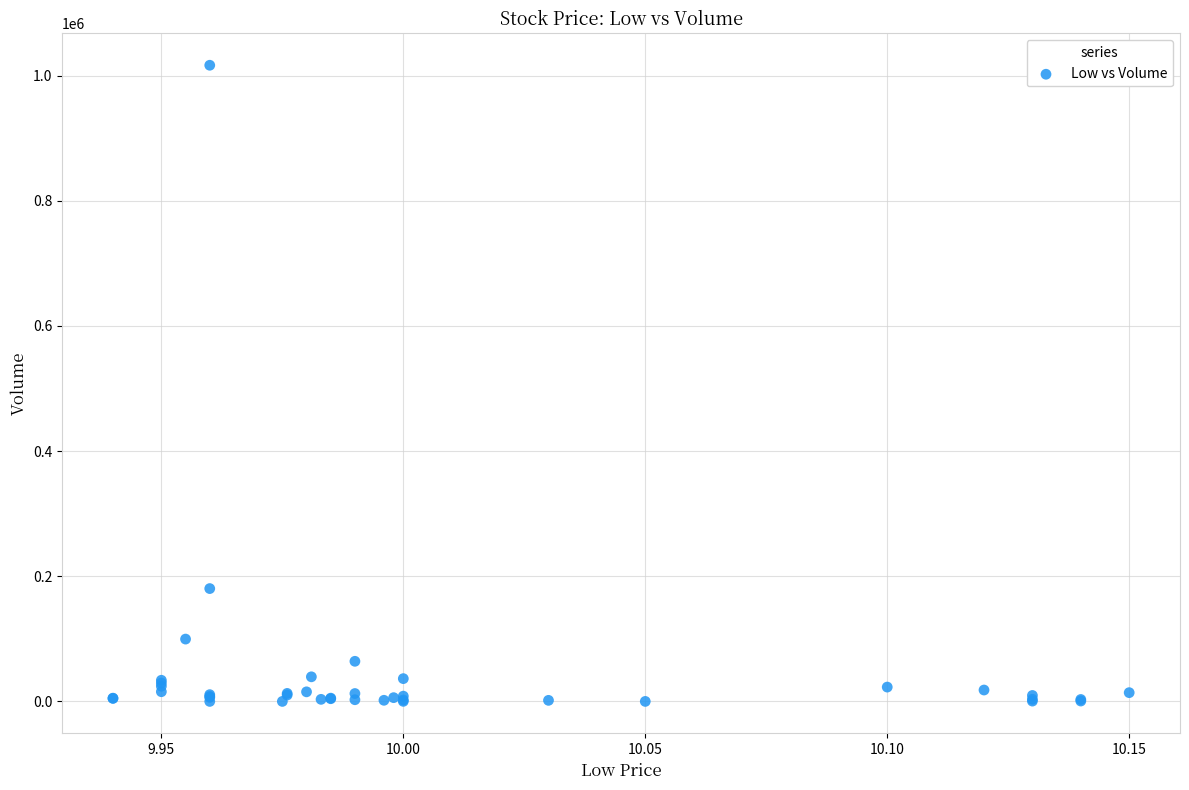

What Y value in the scatter plot is closest to 508250?

180300